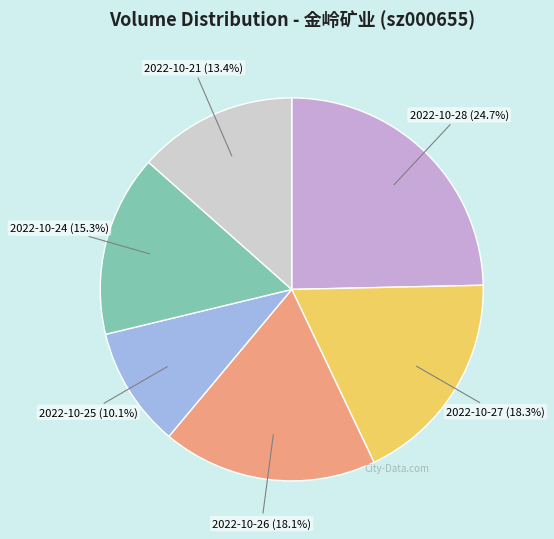

Is there any slice that represents more than half of the pie?

No